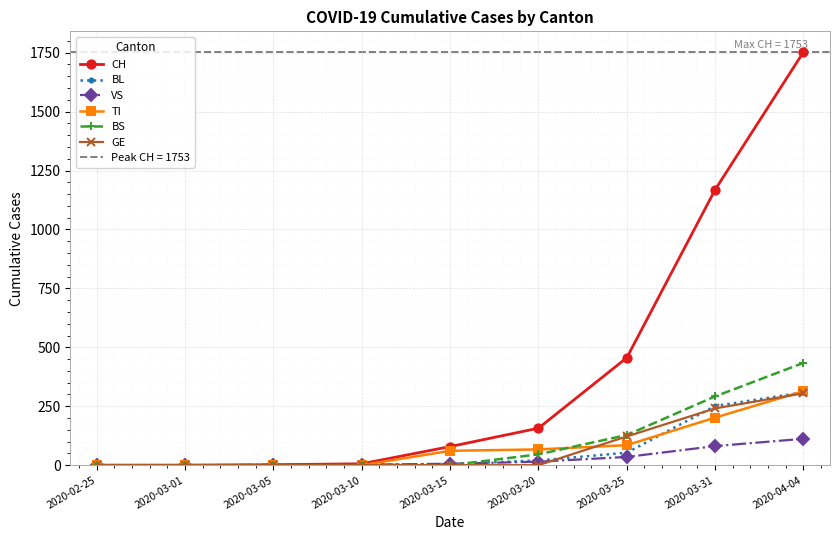

How many lines are shown in the chart?

6